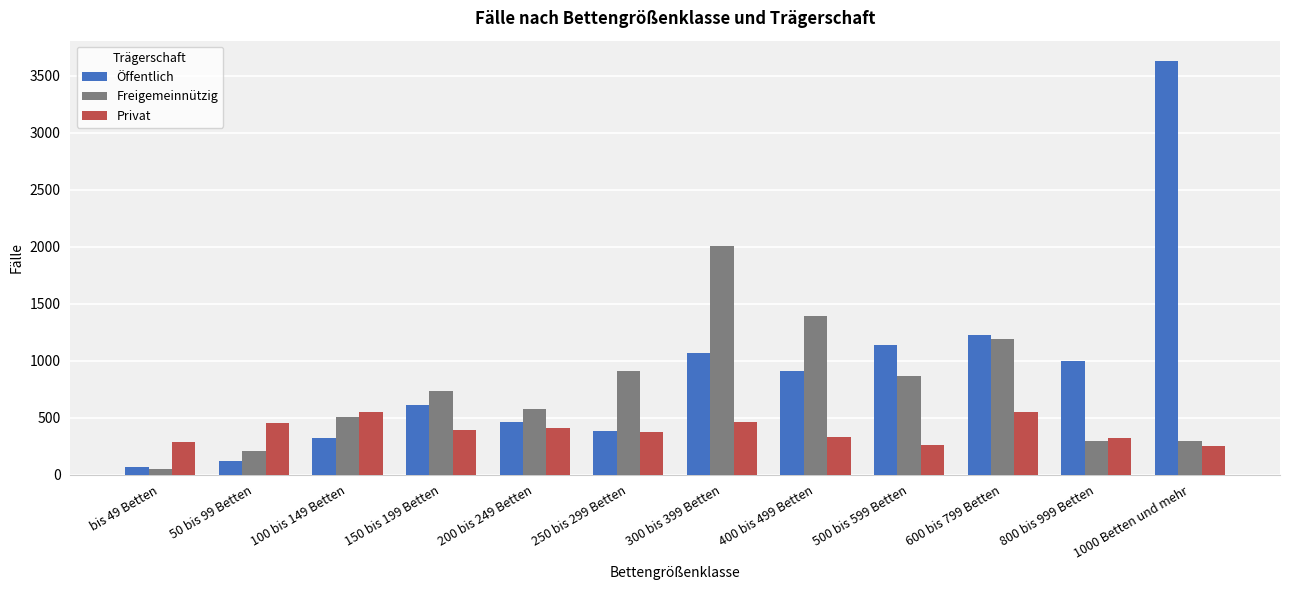

List the series in order of their peak value, lowest first.

Privat, Freigemeinnützig, Öffentlich